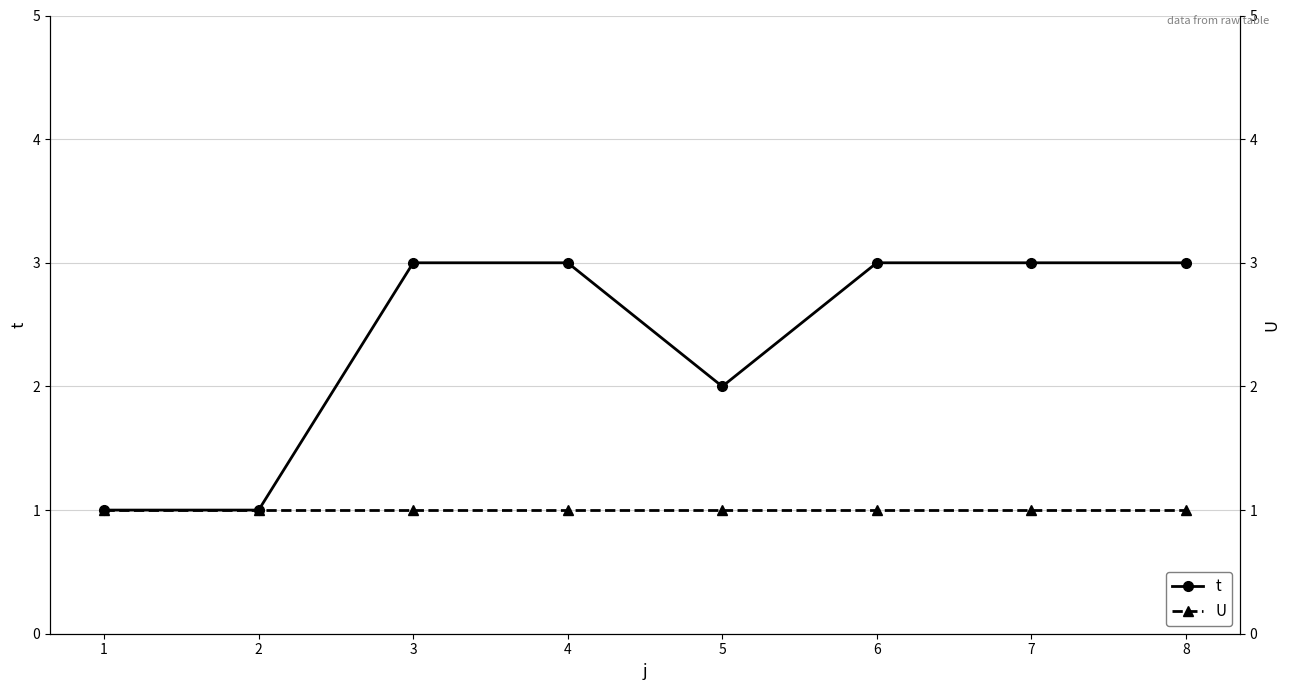

Reading right to left, extract all data points from this chart.

t: 3	3	3	2	3	3	1	1
U: 1	1	1	1	1	1	1	1